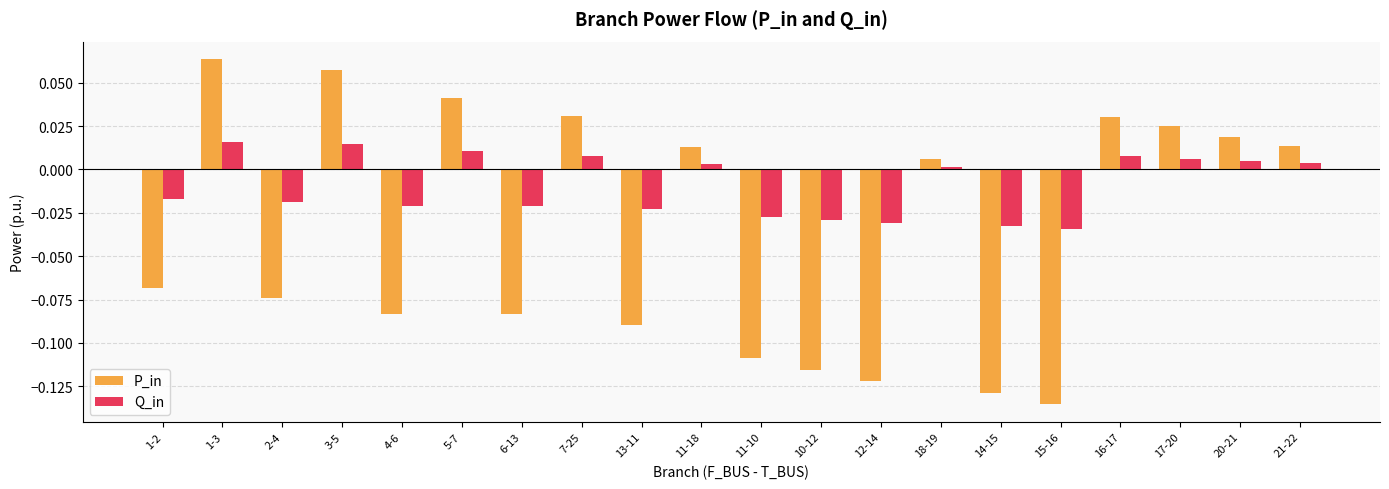

Which label corresponds to the smallest value in the chart?

15-16